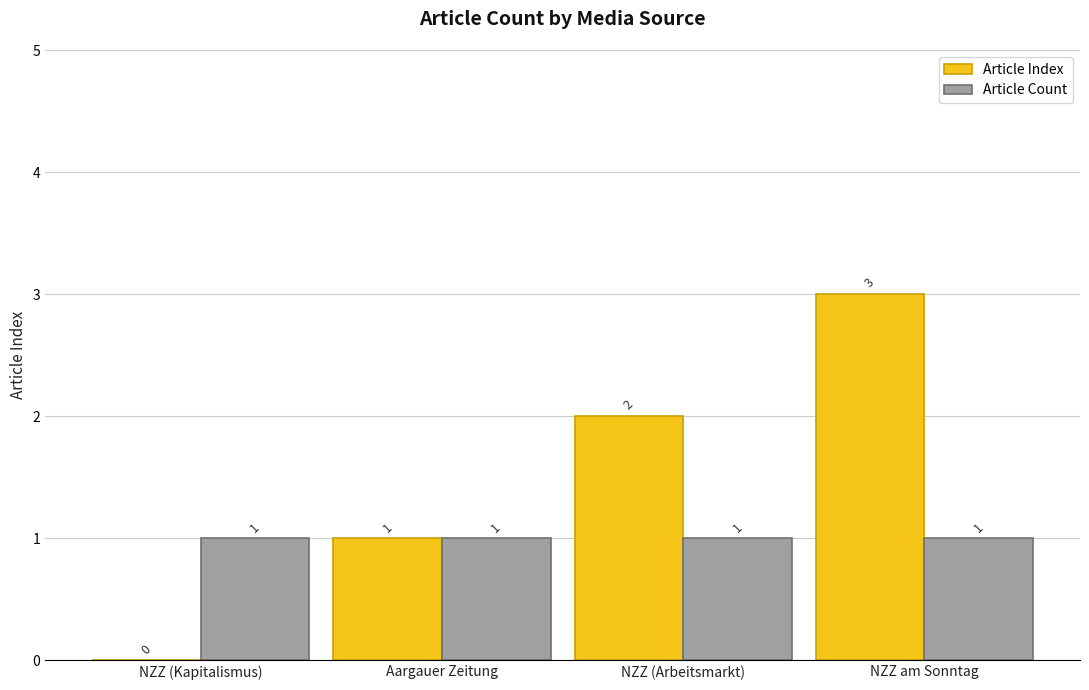

The value of Article Count at NZZ (Arbeitsmarkt) is 2. True or false?

False